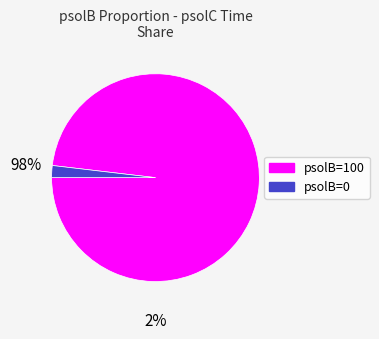

Is there any slice that represents more than half of the pie?

Yes